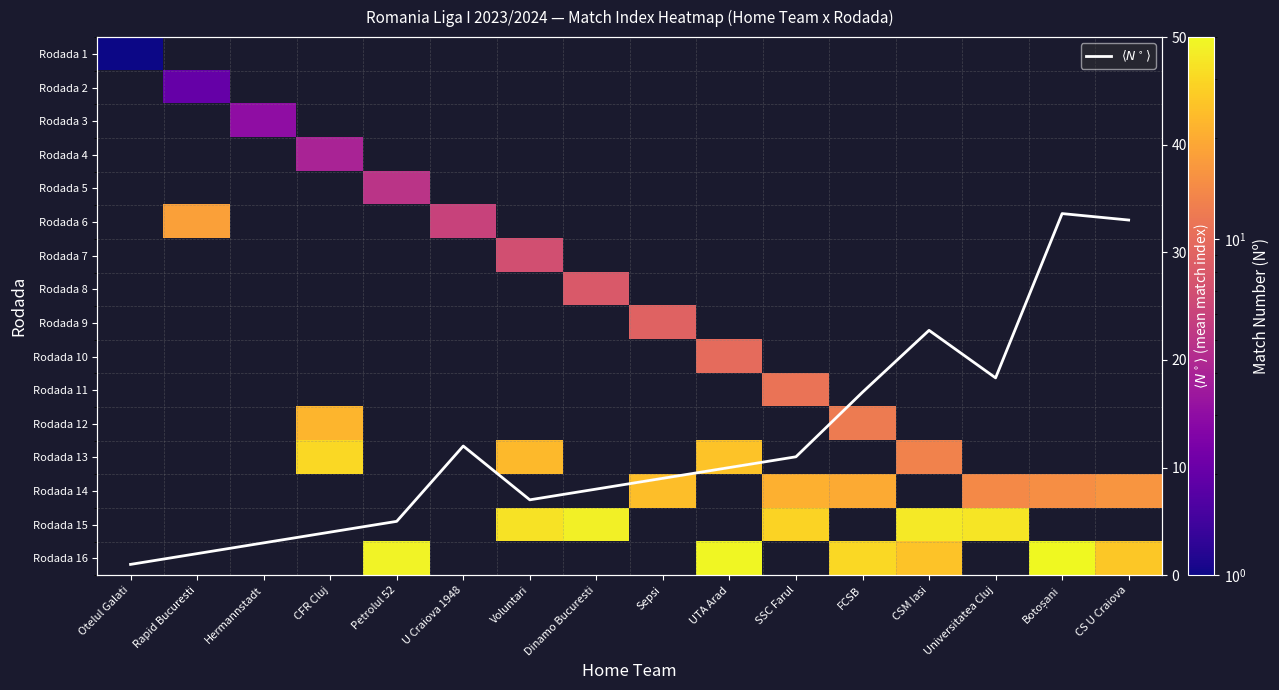

Which has a higher value, Universitatea Cluj or CS U Craiova?

CS U Craiova